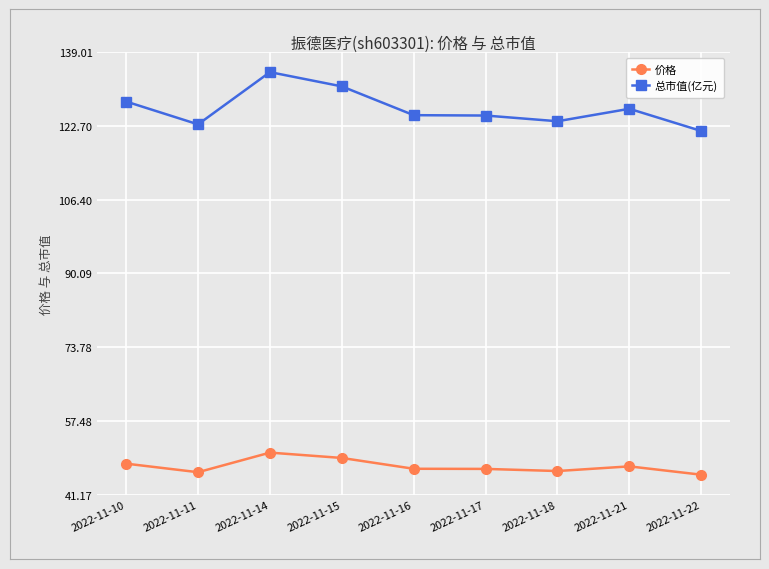

What is the difference between the 价格 values at 2022-11-15 and 2022-11-18?

2.9